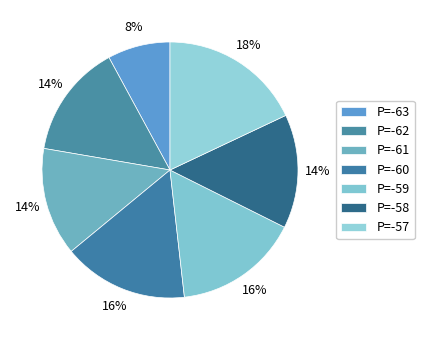

Is there any slice that represents more than half of the pie?

No